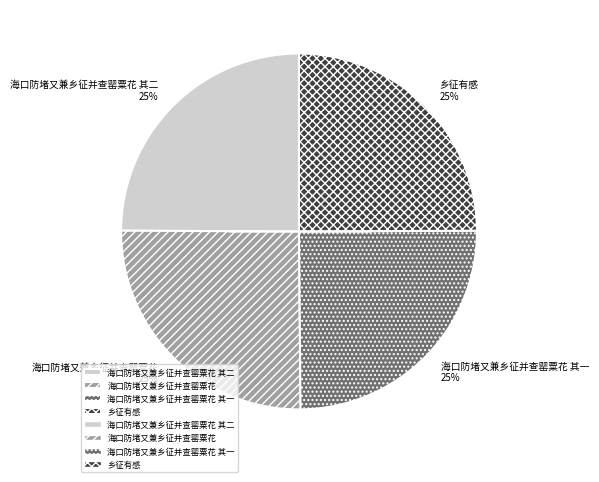

To the nearest percent, what is the average slice percentage?

25%